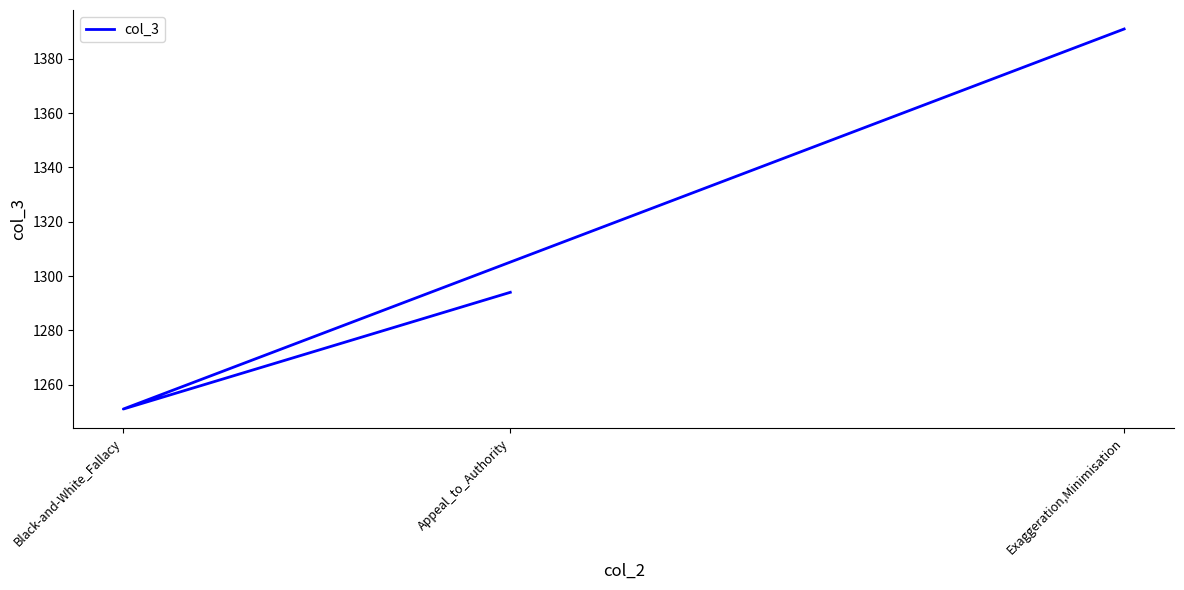

Rank the categories by value from lowest to highest.

Black-and-White_Fallacy, Appeal_to_Authority, Exaggeration,Minimisation